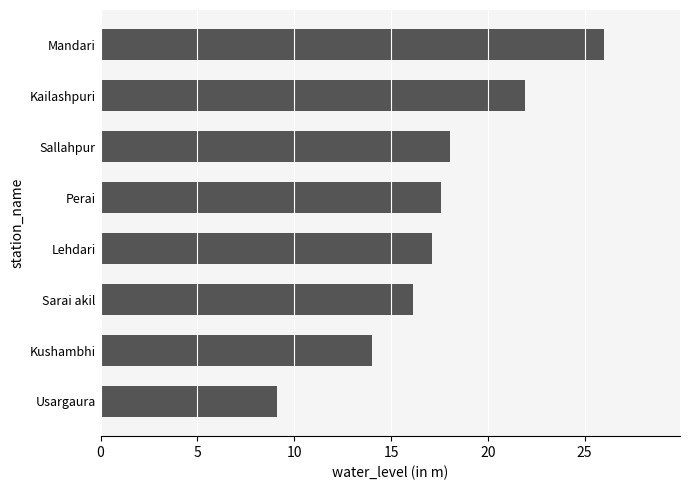

What is the sum of the values at Mandari and Kailashpuri?

47.9